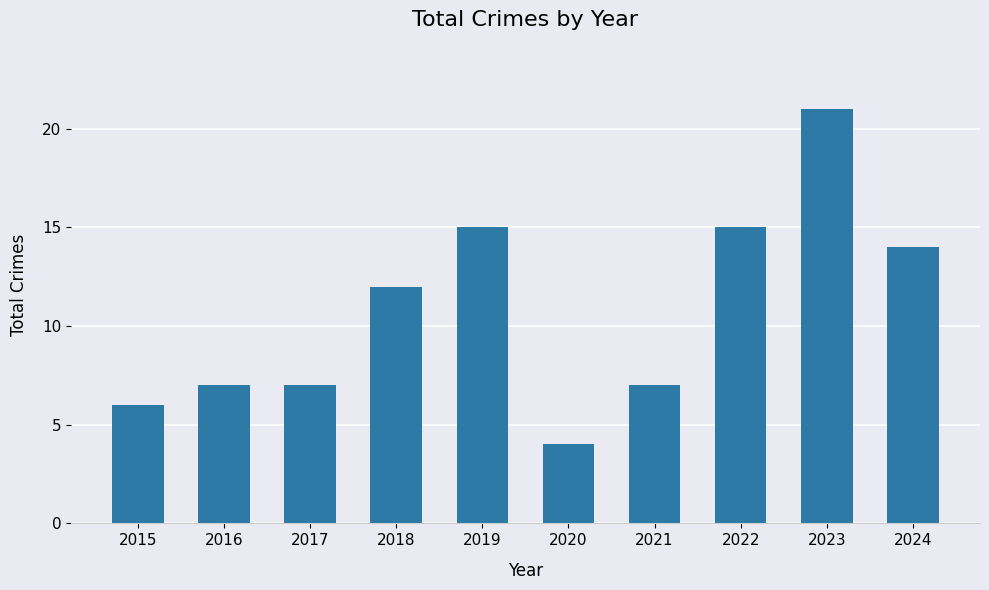

Count the number of categories in the chart.

10